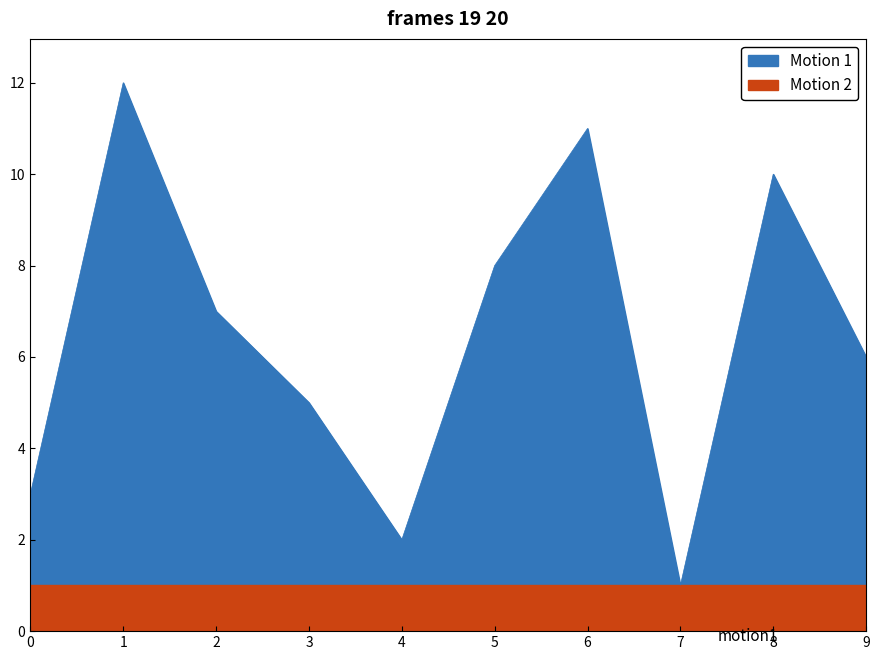

Which has a higher value, 0 or 2?

2